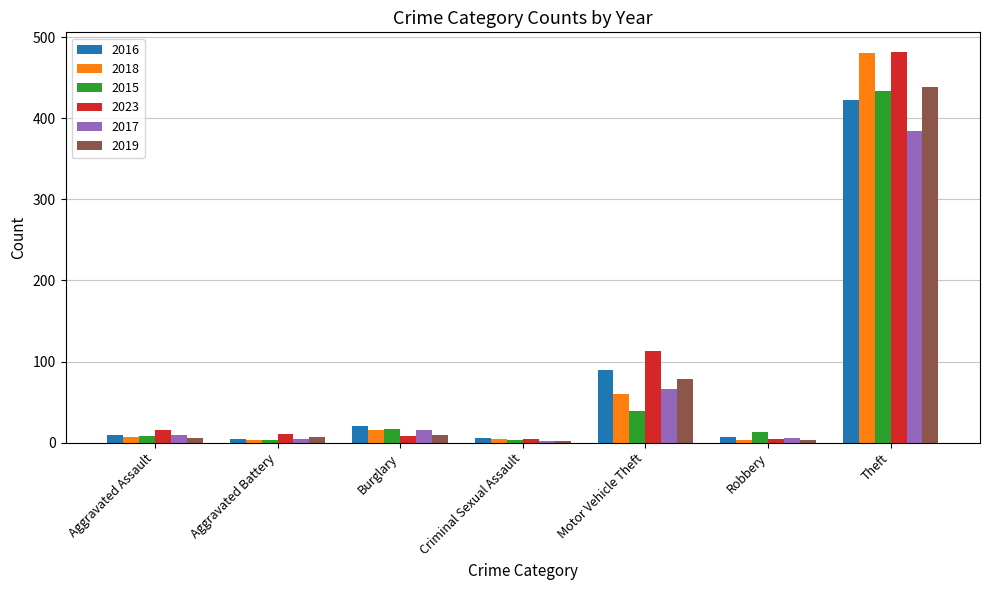

What is the spread (max minus min) of values at Theft?

97